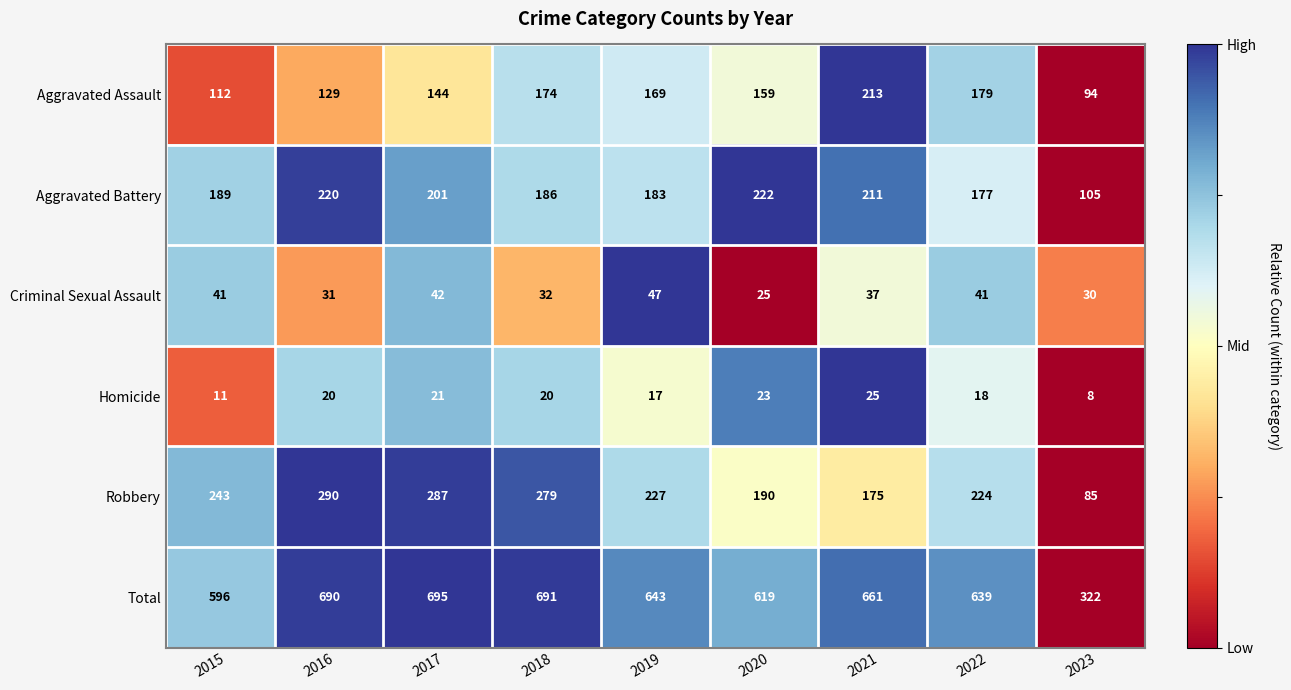

Which category has the lowest value across all series?

2023